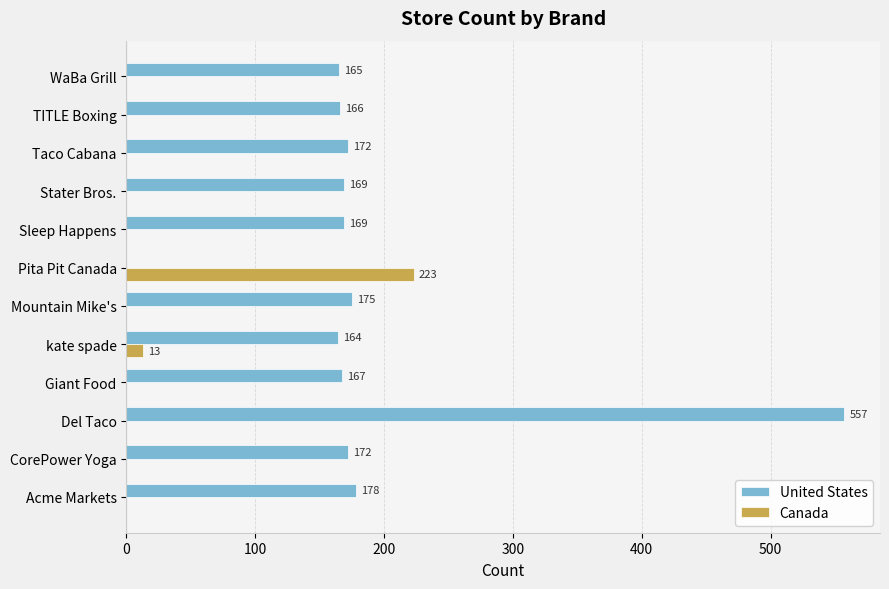

Which series has the widest spread of values?

United States